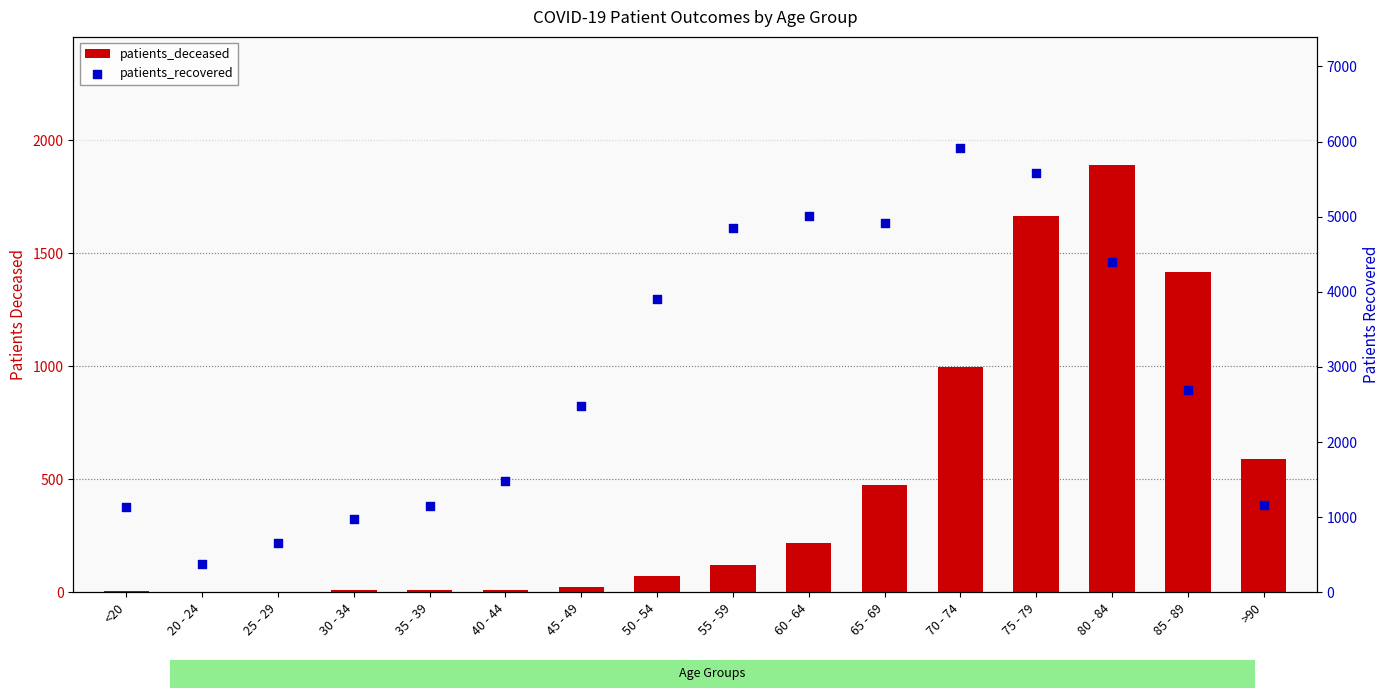

At which category is the sum across all series the highest?

75 - 79